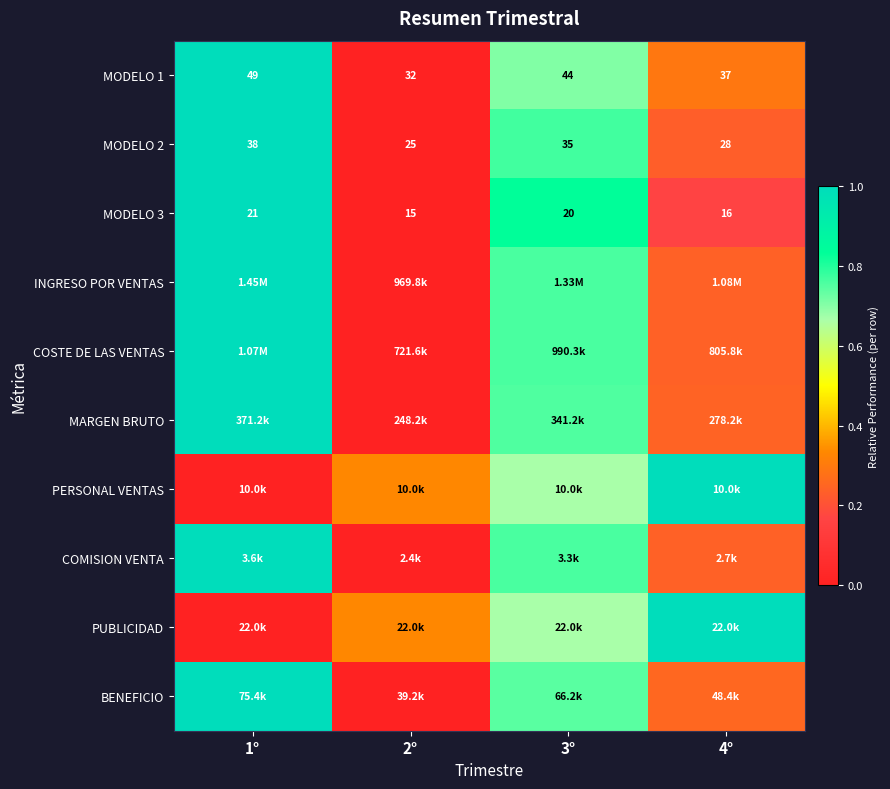

At which label does MODELO 3 reach its minimum?

2°